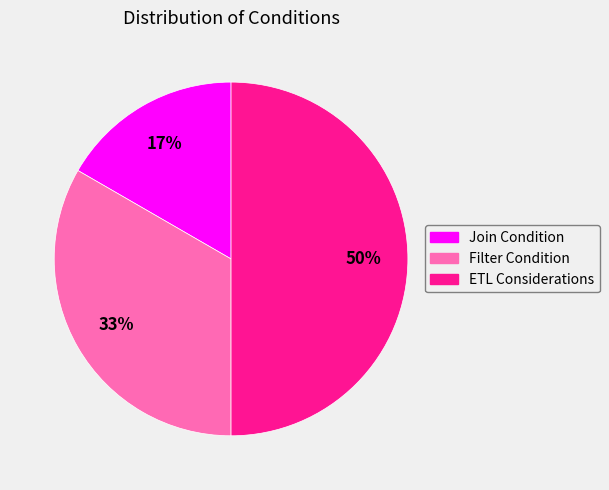

To the nearest percent, what is the difference between the largest and smallest slice percentages?

33%